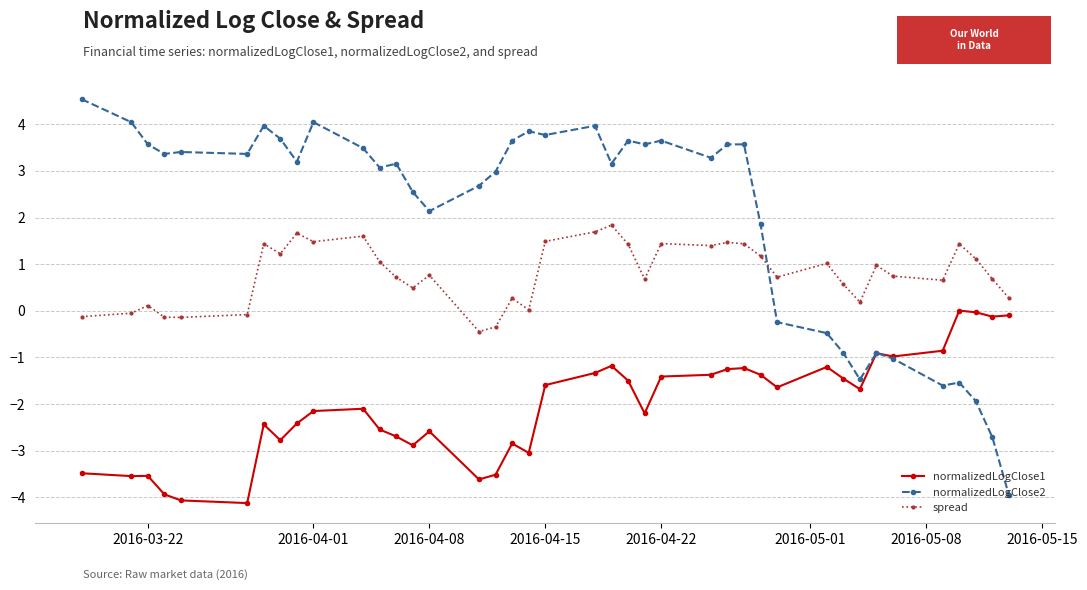

List the series in order of their overall mean, highest first.

normalizedLogClose2, spread, normalizedLogClose1